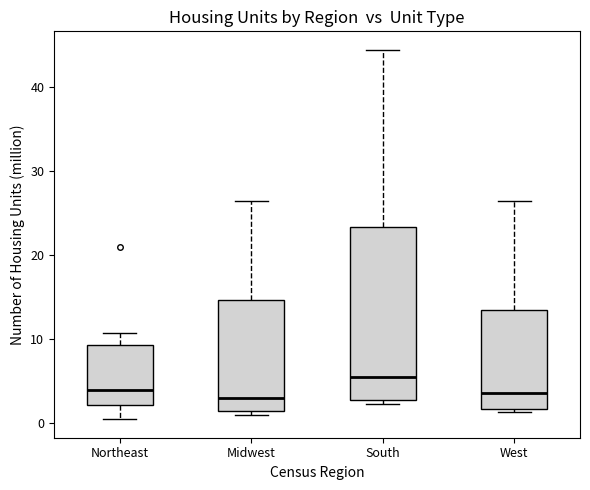

Reading left to right, read every box against the y-axis: the position of its median line, the range the box covers, and the ends of its whiskers. The values are not printed on the chart, so give them approximately, as read against the axis.

Northeast: median 4, box 2 to 9, whiskers 1 to 11
Midwest: median 3, box 1 to 15, whiskers 1 (just below the box's lower edge) to 26
South: median 6, box 3 to 23, whiskers 2 to 44
West: median 4, box 2 to 13, whiskers 1 to 26